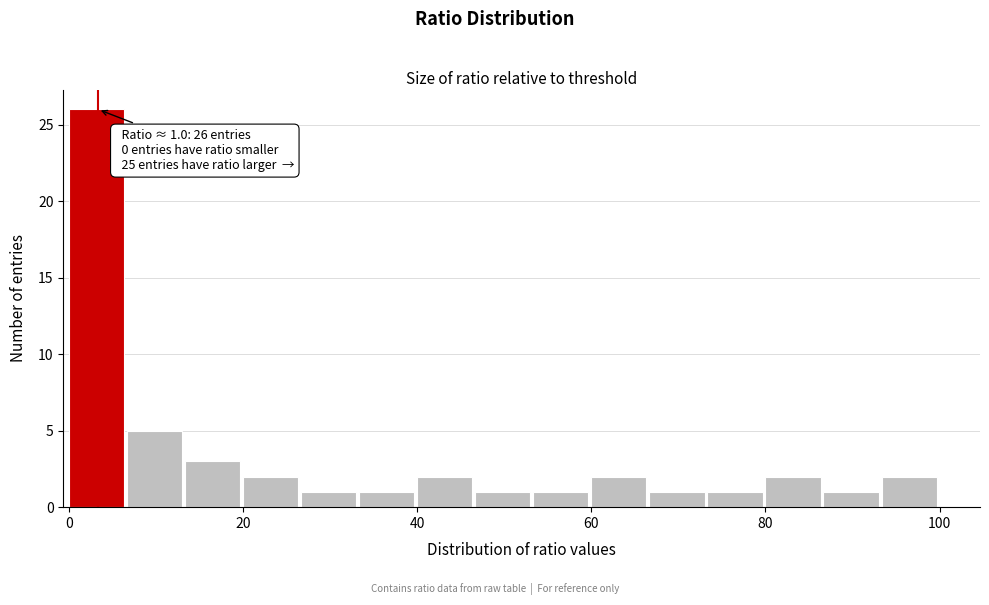

Read against the x-axis, roughly where is the centre of the tallest bar?

4